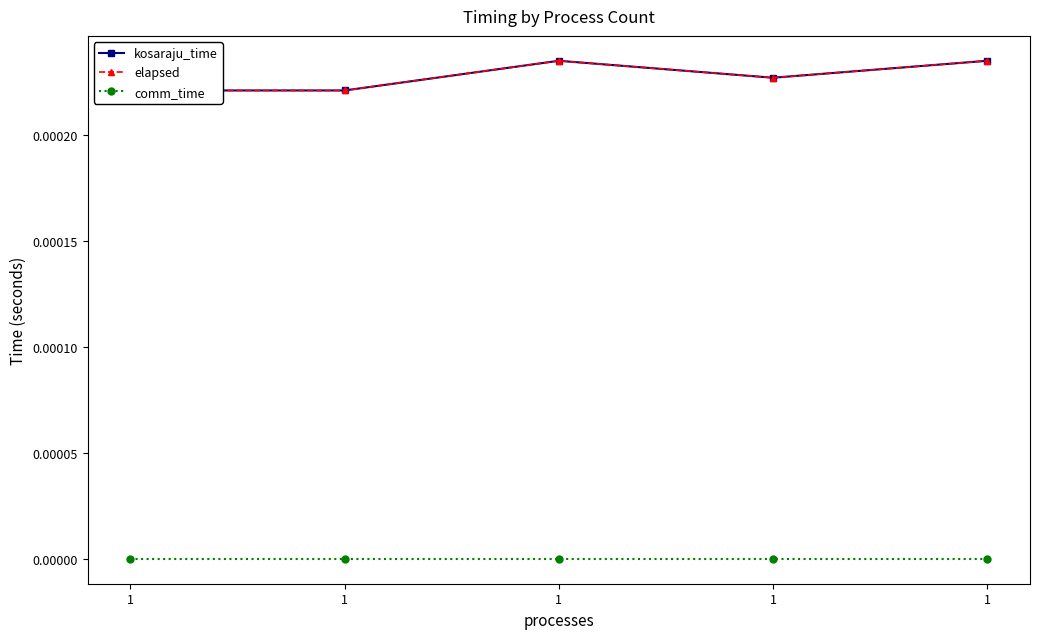

True or false: kosaraju_time has more than 0 interior local peaks.

True